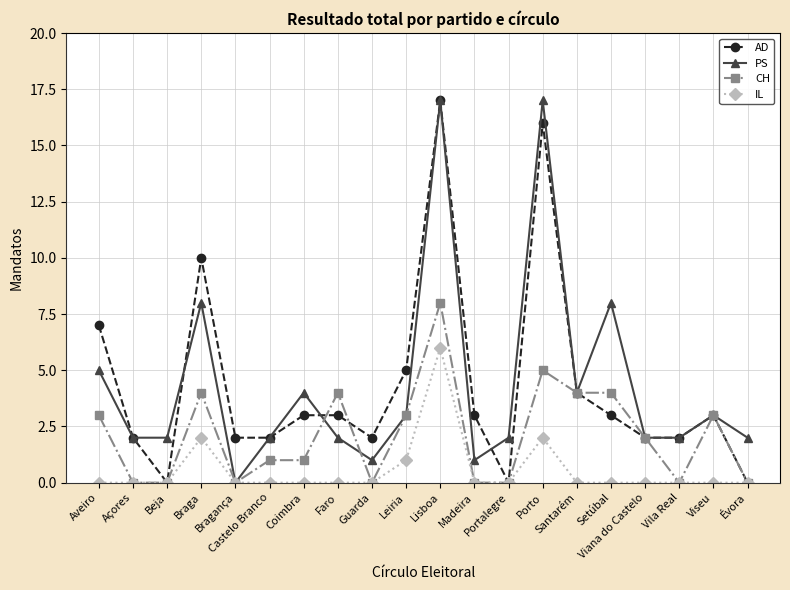

What is the greatest value displayed?

17